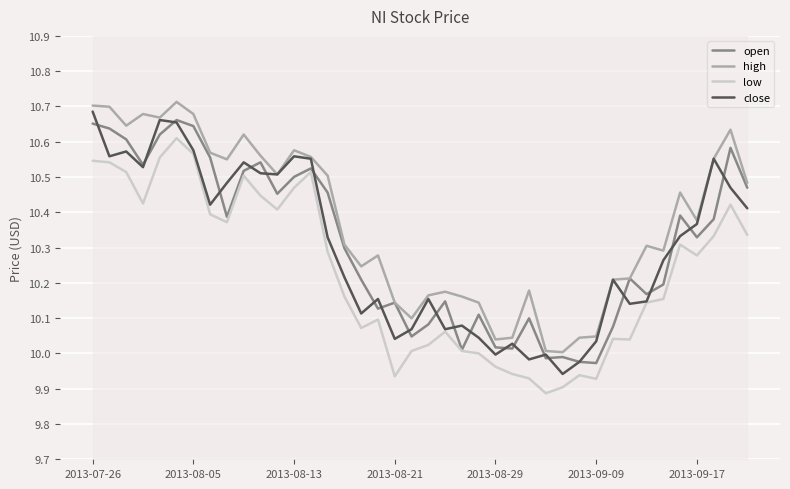

At how many categories does at least one series exceed 10?

40